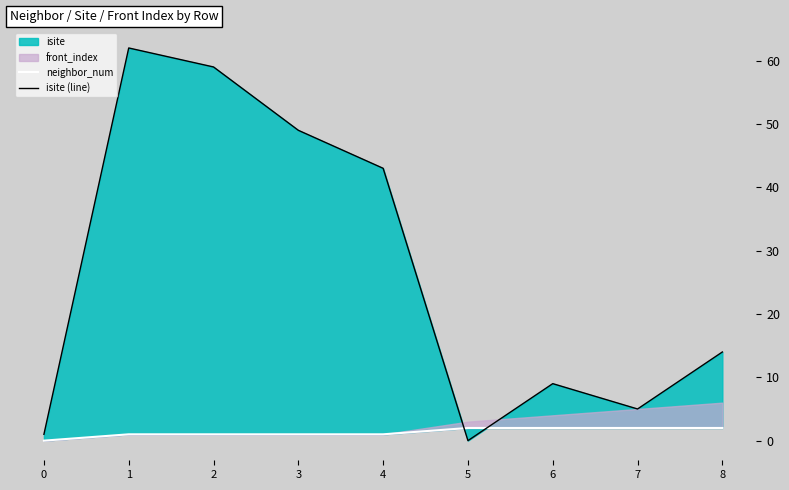

What is the value of the neighbor_num point at the 2nd from the left?

1